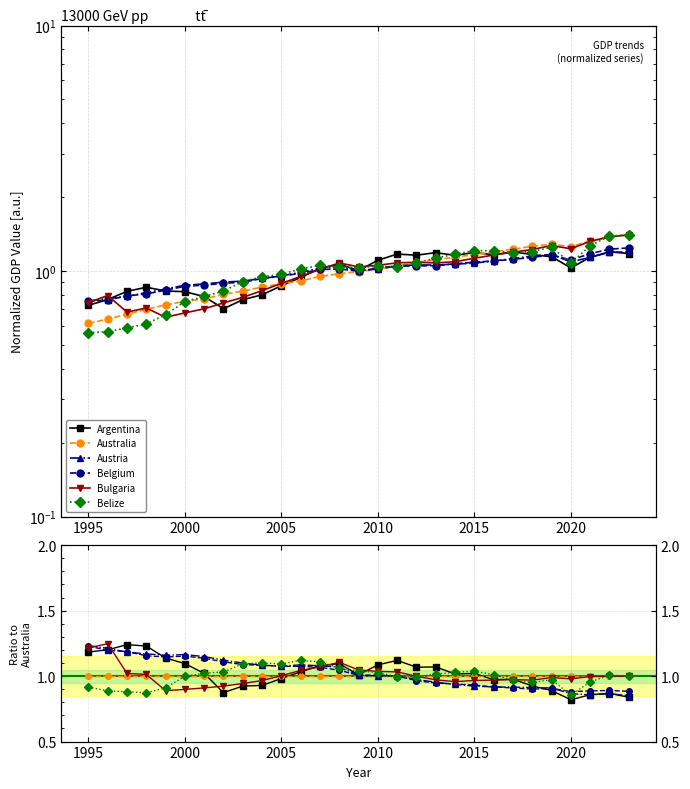

Which series changed the most between 2020 and 10?

Bulgaria